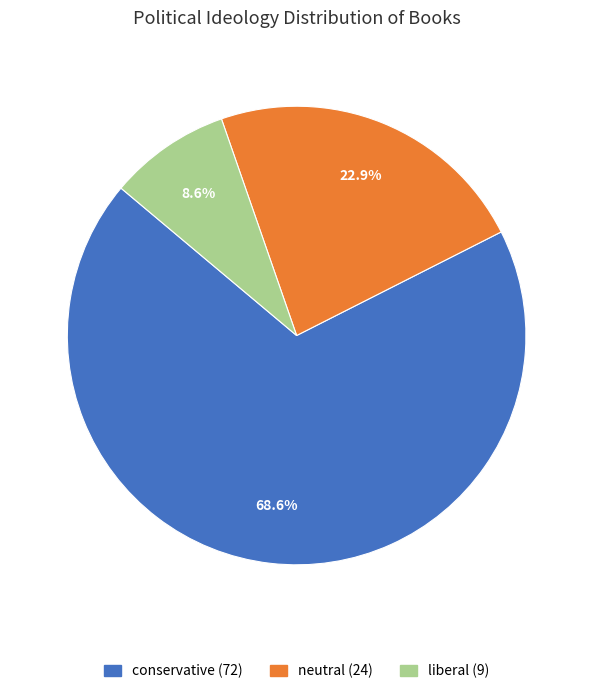

What is the ratio of the value at liberal to the value at neutral?

0.4